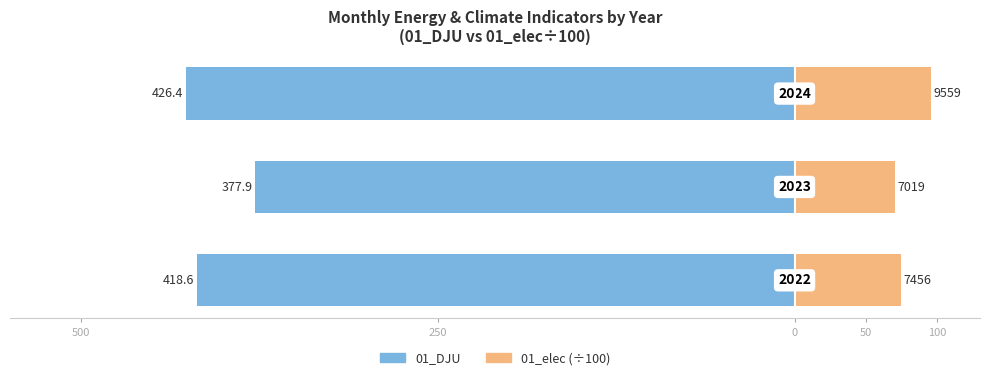

How many bars are there in total?

6